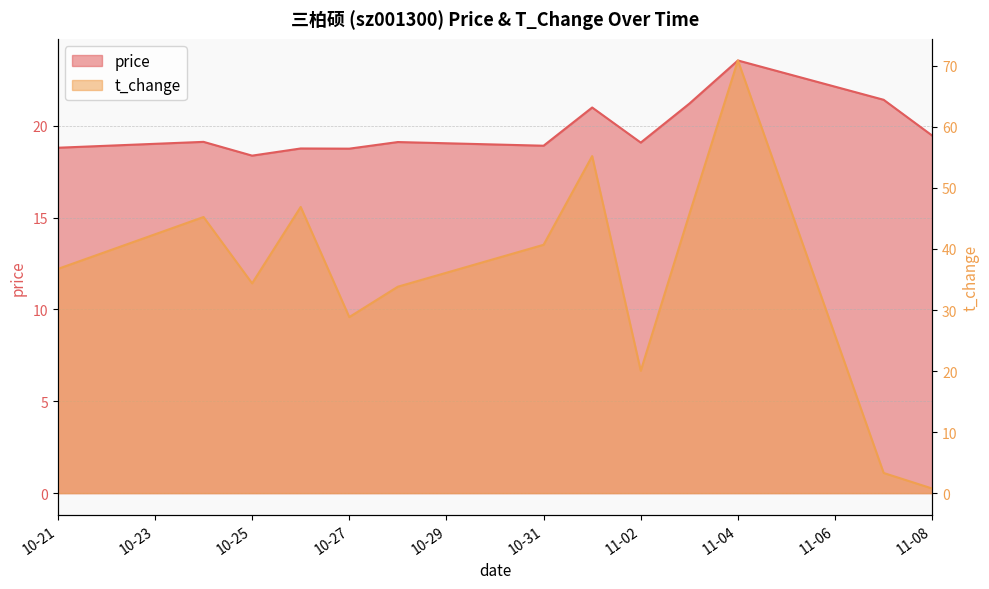

How many series are shown in this chart?

2